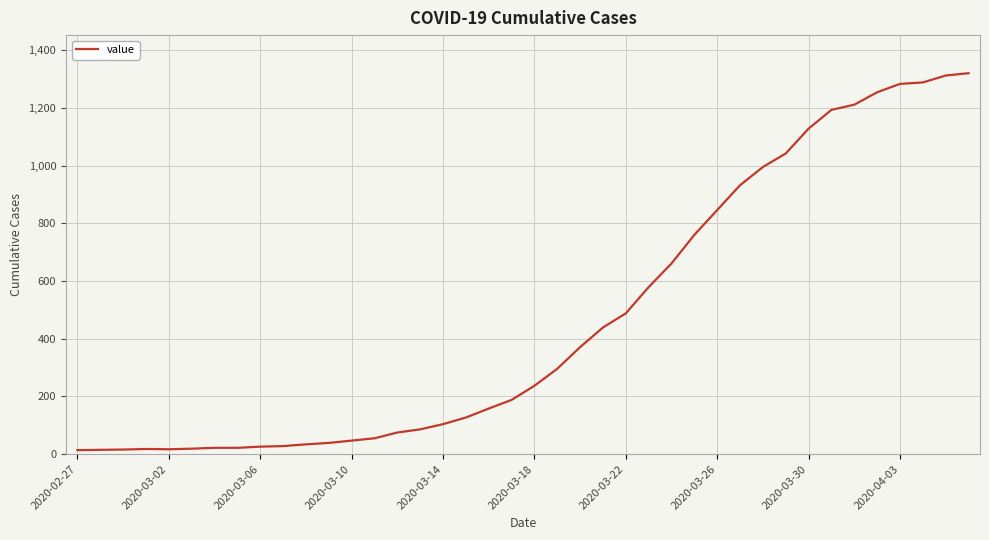

Does the chart have visible grid lines?

Yes